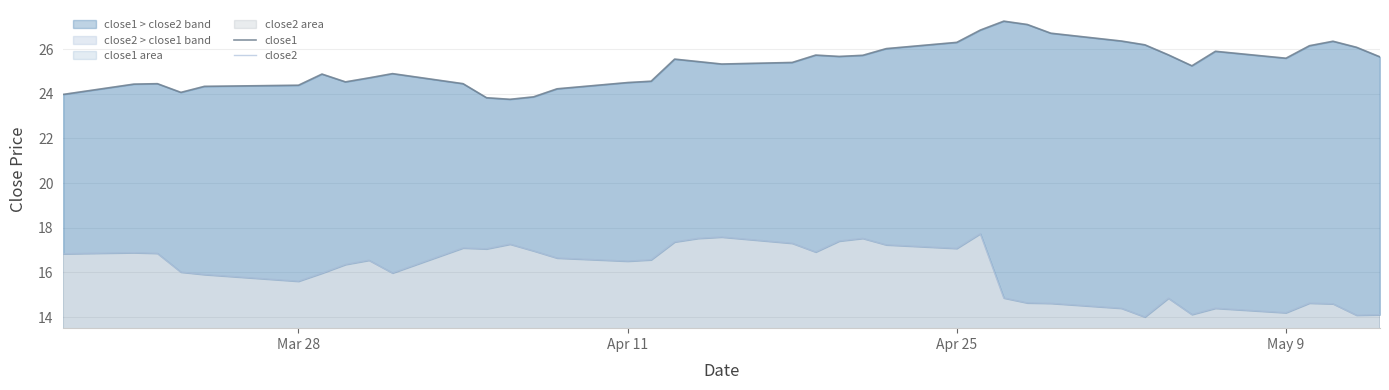

The close2 series shows 16.9 at Apr 25. True or false?

True